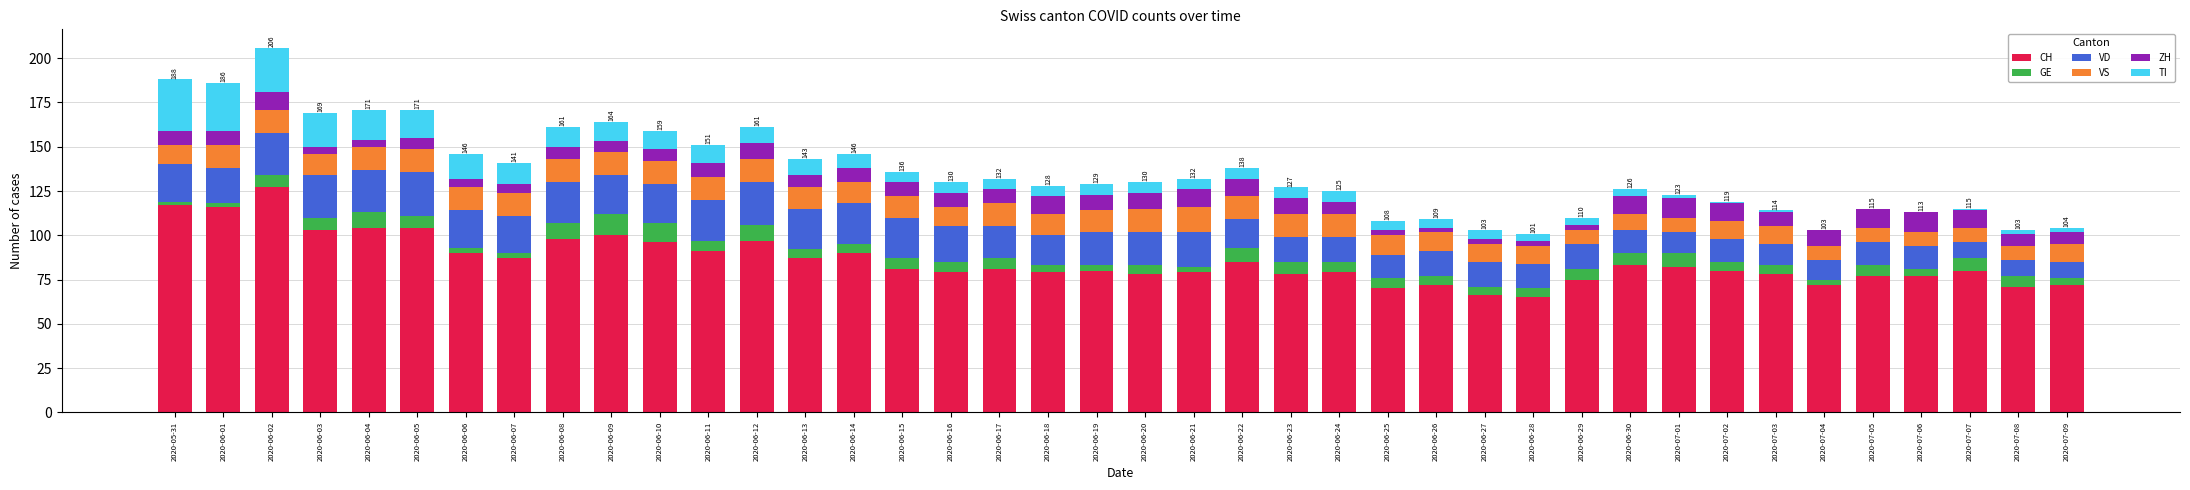

Which category has the highest value in the CH series?

2020-06-02